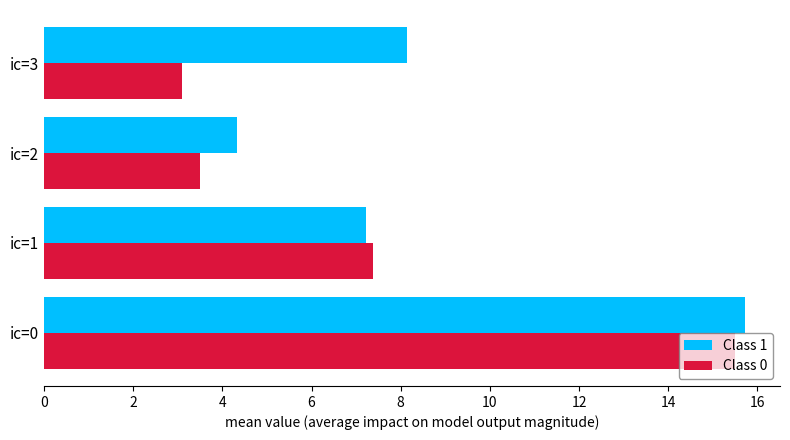

What is the sum of the Class 0 values at ic=3 and ic=2?

6.6